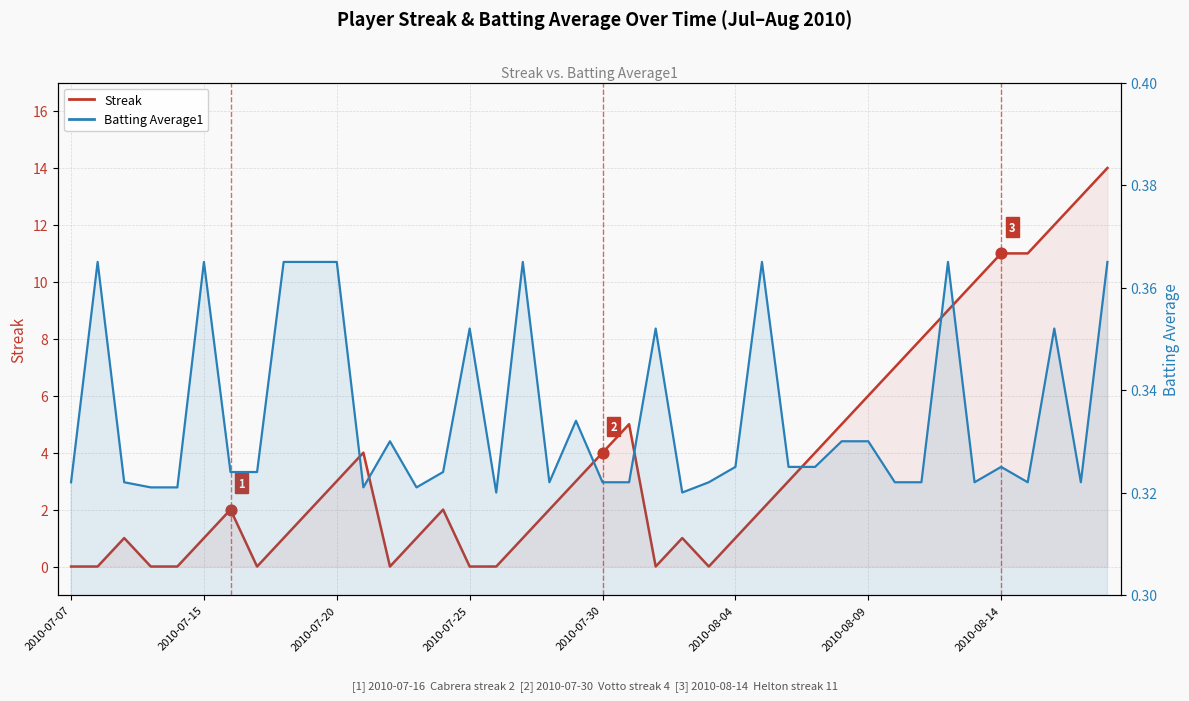

What are all the series names shown in the legend?

Streak, Batting Average1